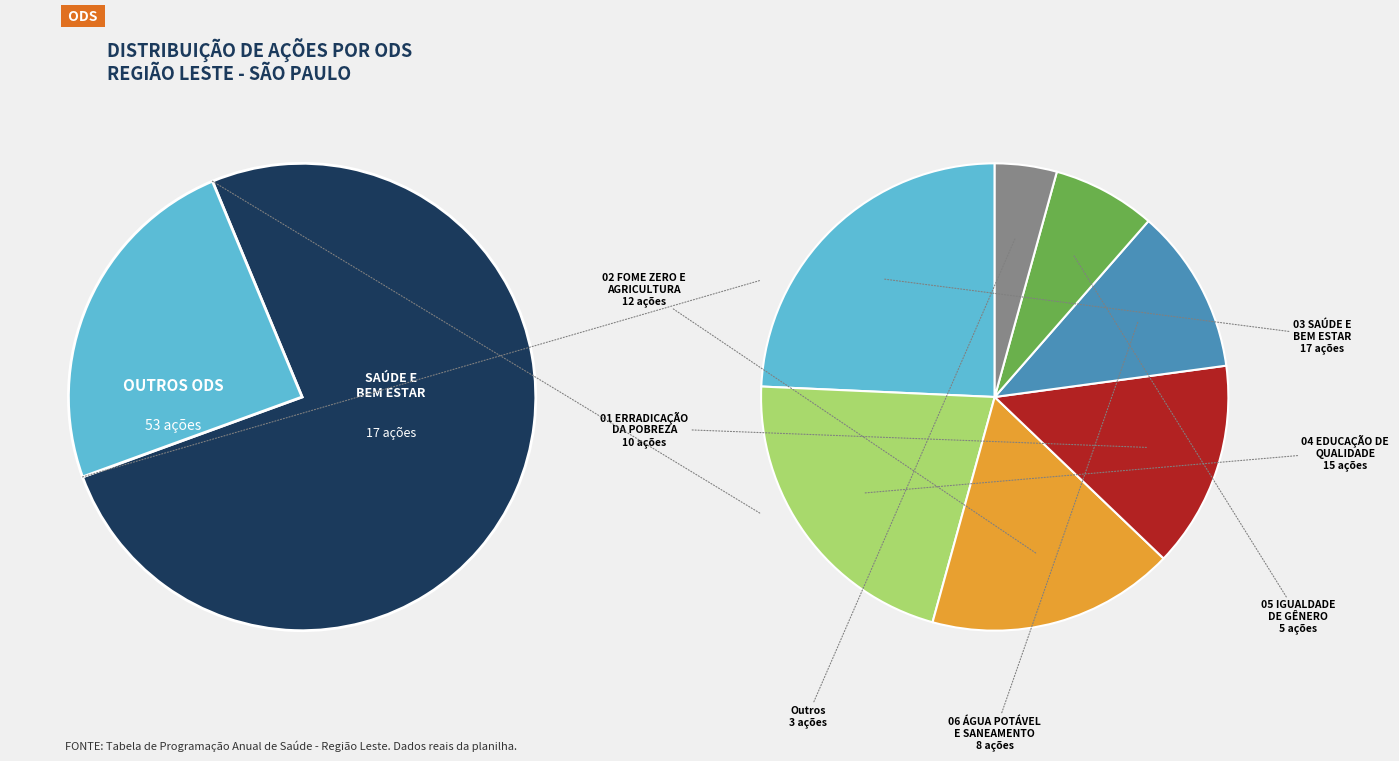

How many slices are in this pie chart?

7